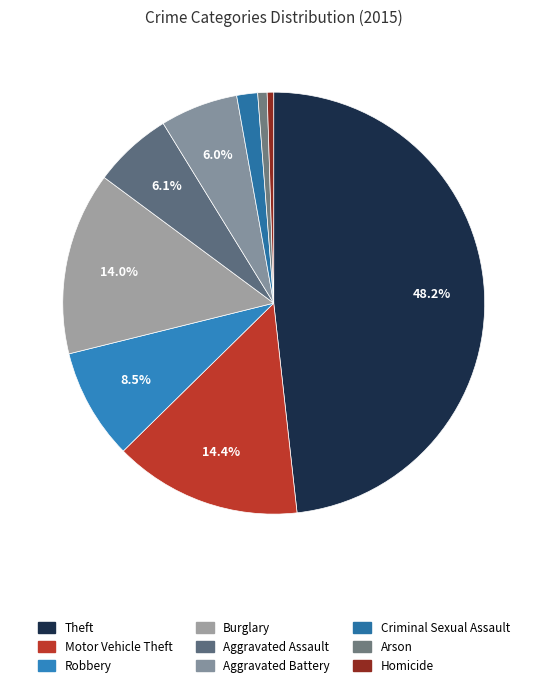

Is it true that Arson is 7% of the pie?

False